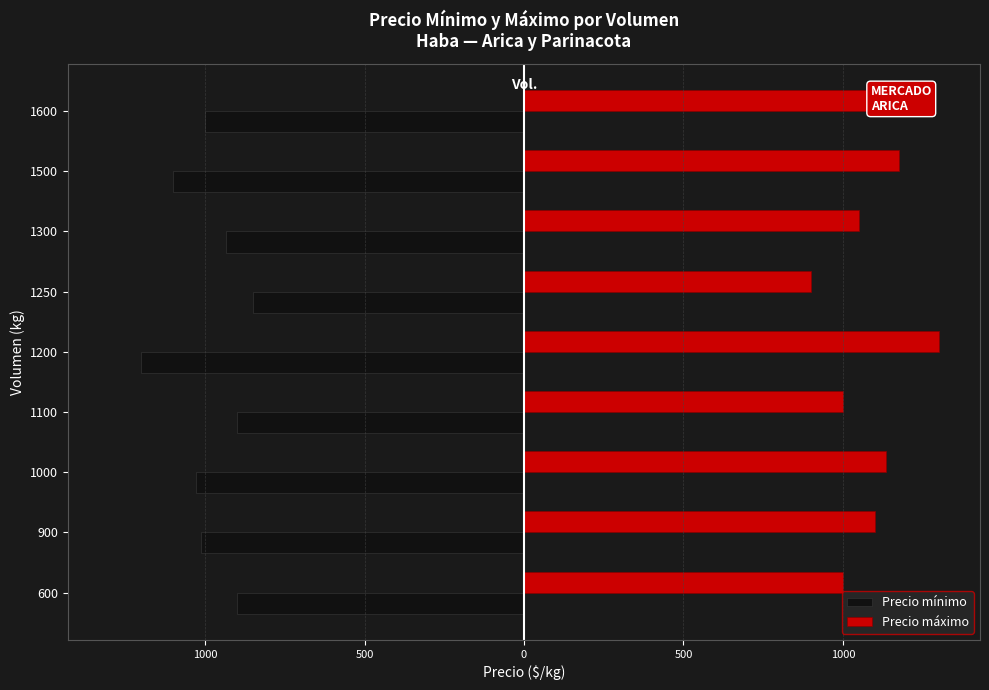

What are all the series names shown in the legend?

Precio mínimo, Precio máximo